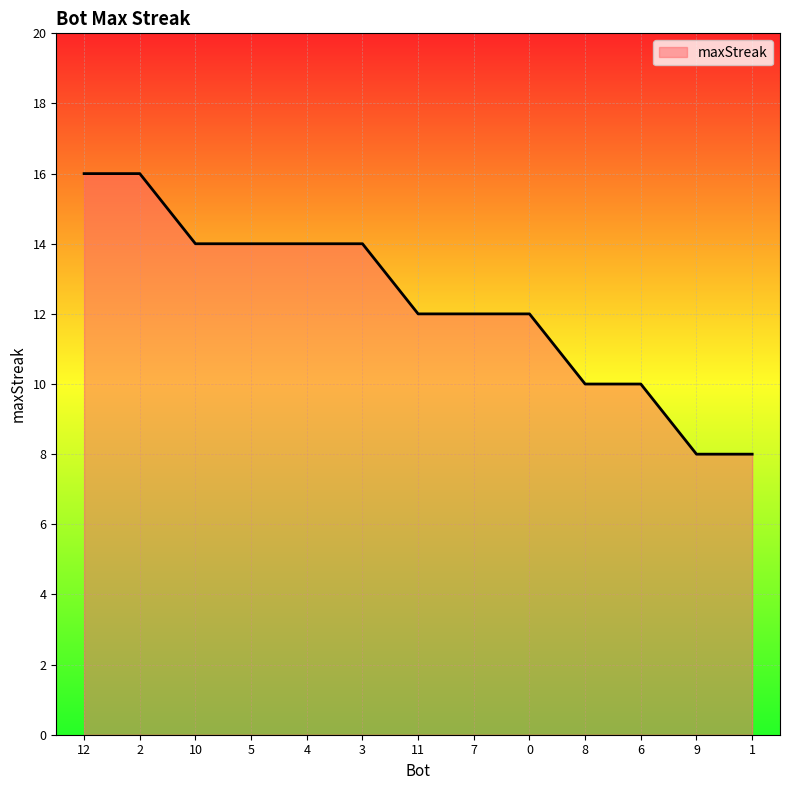

Between 3 and 7, which is larger?

3